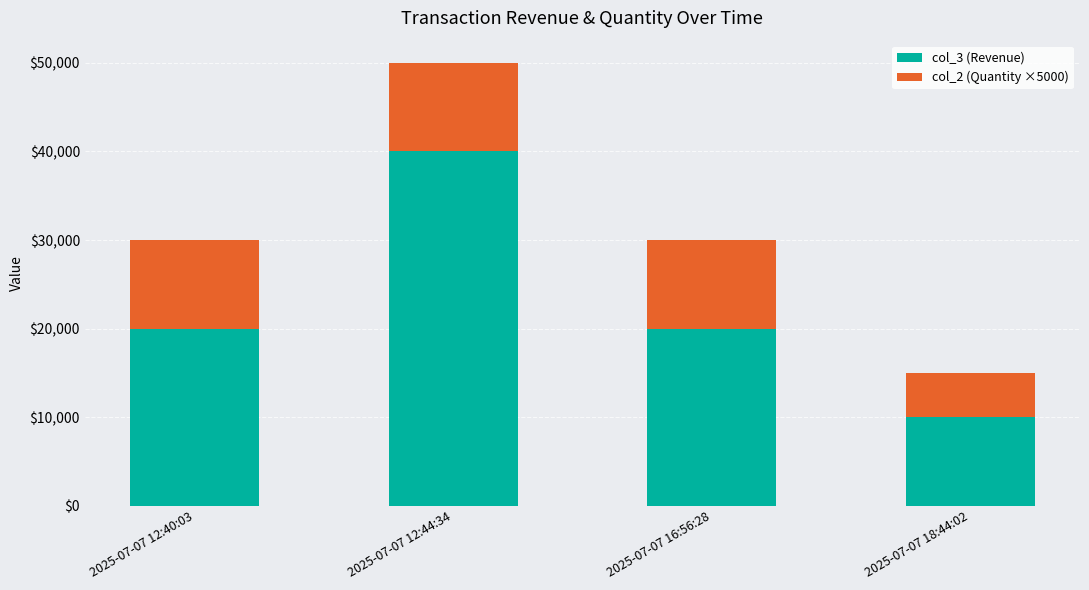

What are all the series names shown in the legend?

col_3 (Revenue), col_2 (Quantity ×5000)